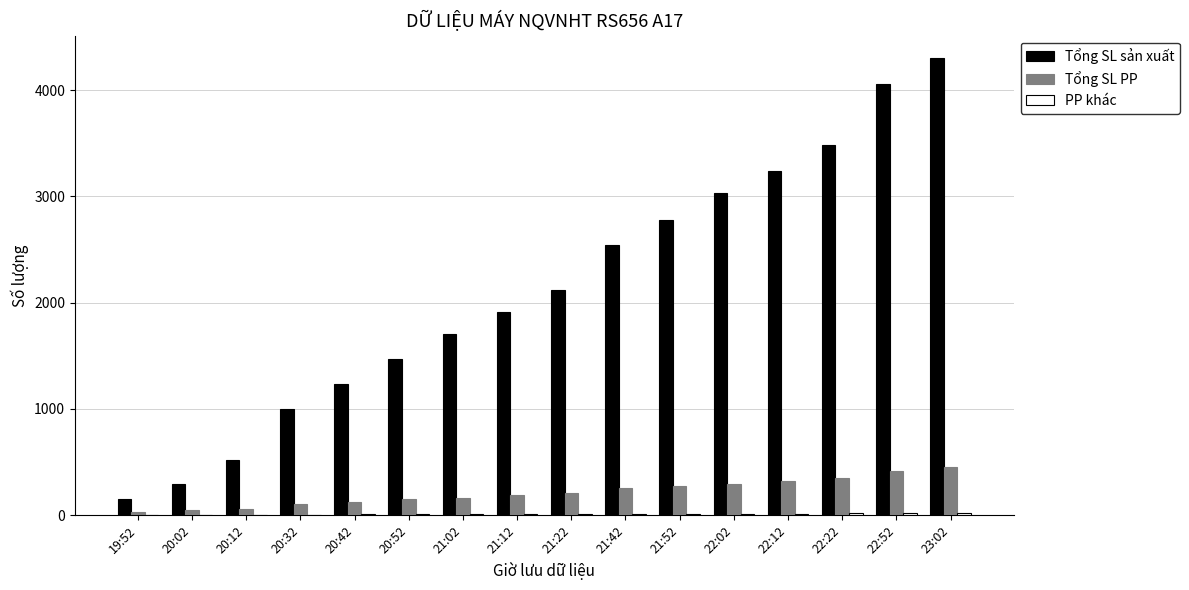

Which label corresponds to the largest value in the chart?

23:02